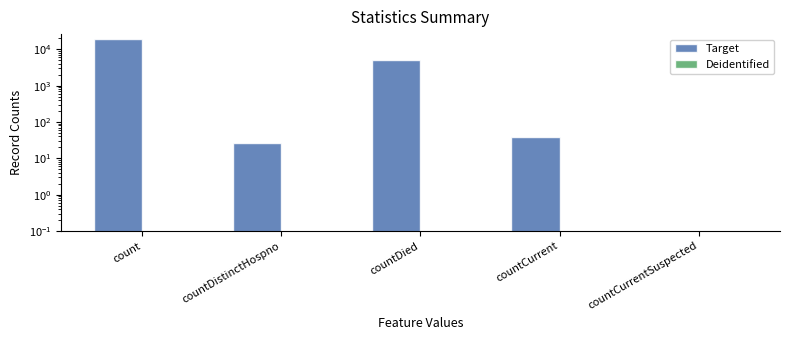

Is the value of Deidentified at countCurrentSuspected greater than the value of Target at countDied?

No